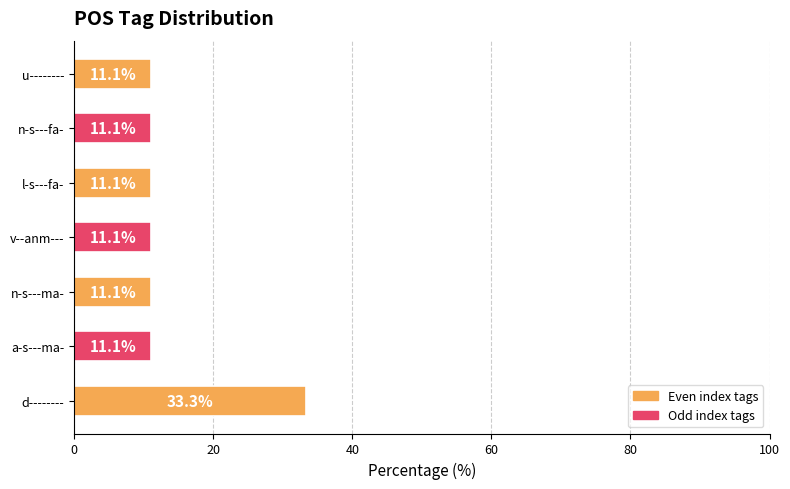

What is the approximate value at n-s---ma-?

11.1